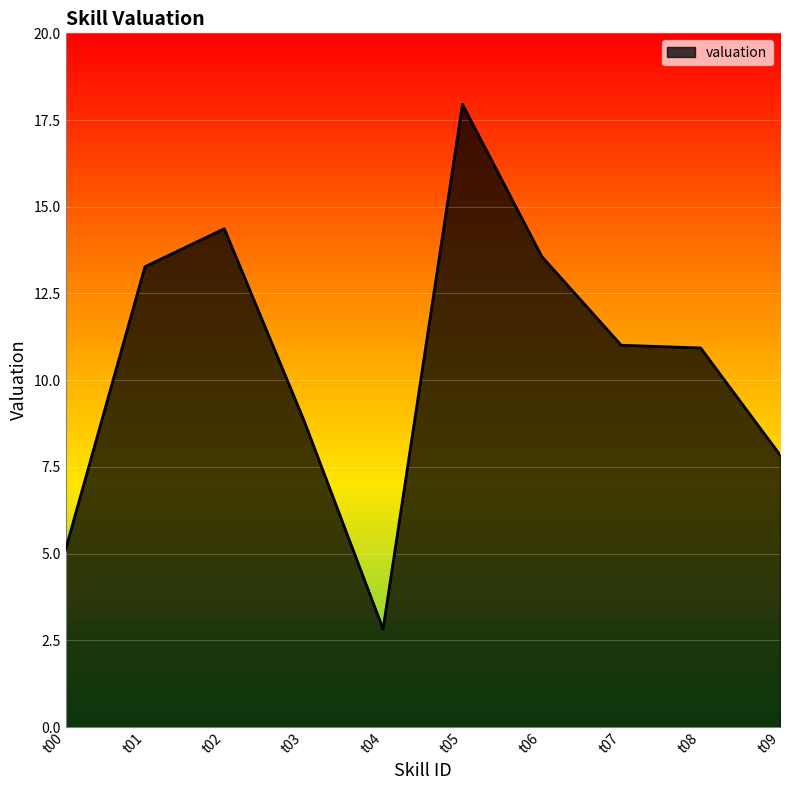

What is the difference between the values at t03 and t05?

9.1